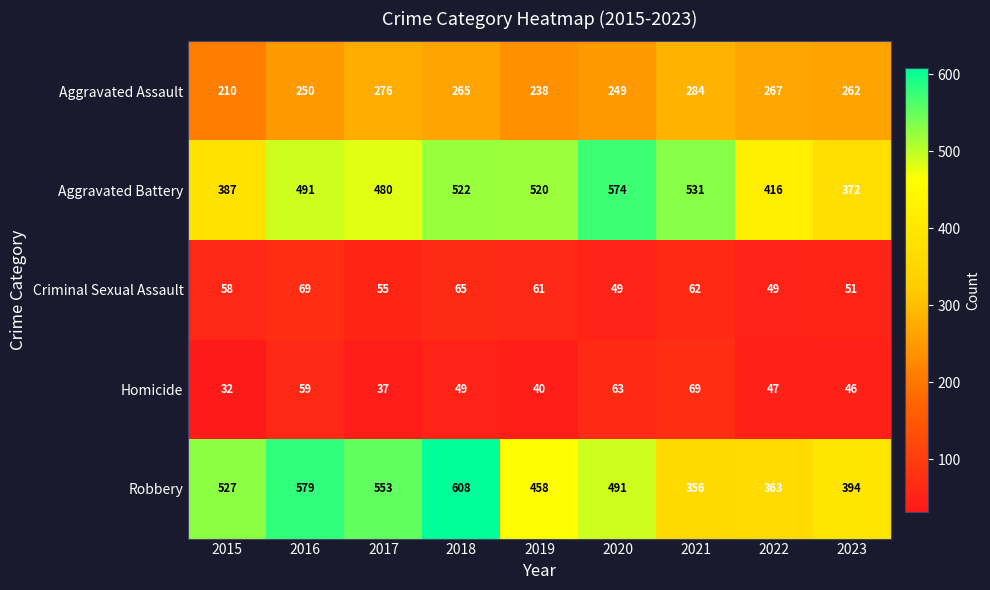

How many values in the Robbery series are below 491?

4